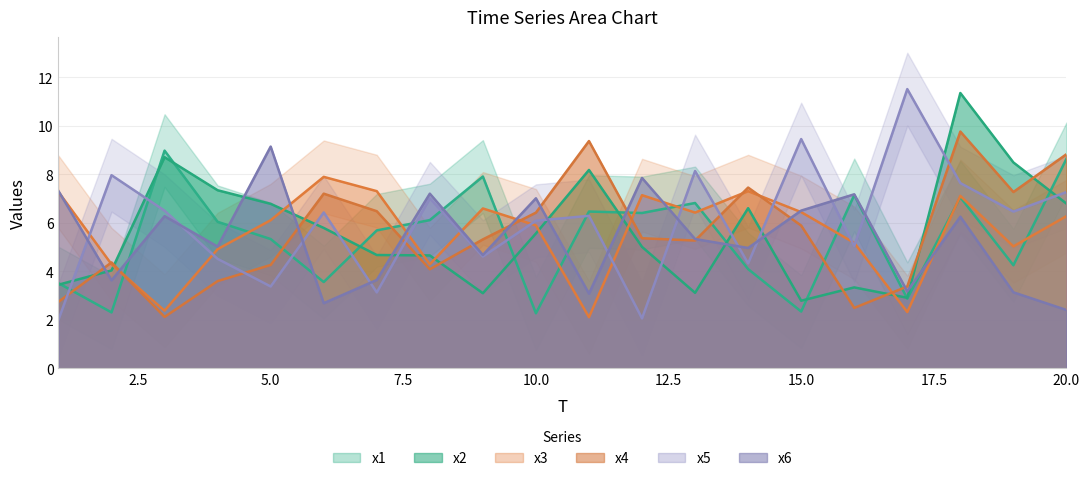

Which series has the widest spread of values?

x5